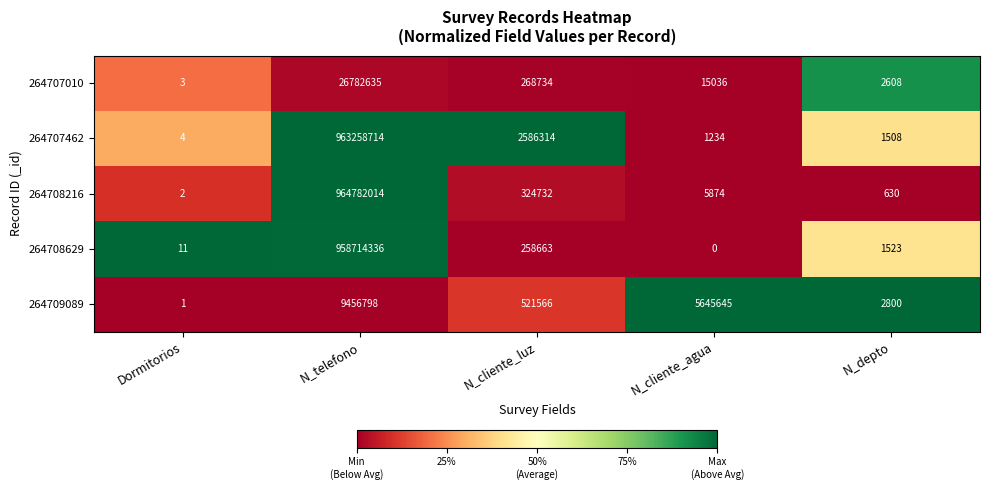

How many distinct data groups are displayed?

5